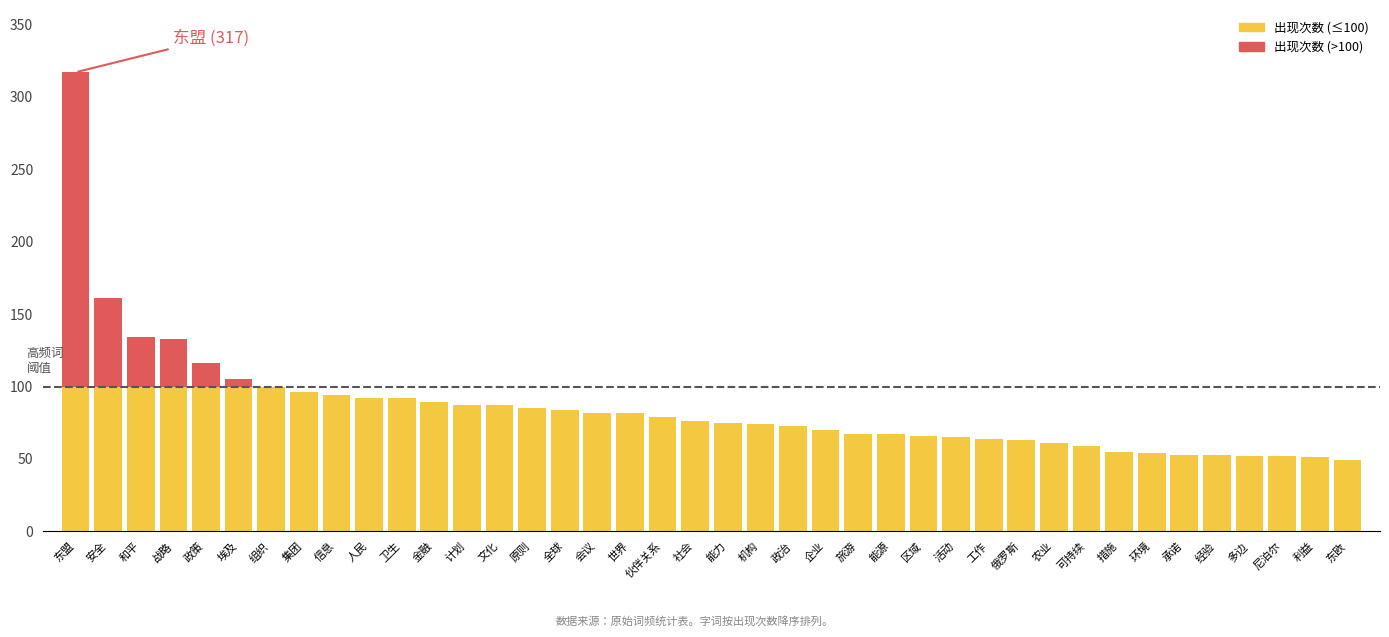

How many values exceed 76?

19